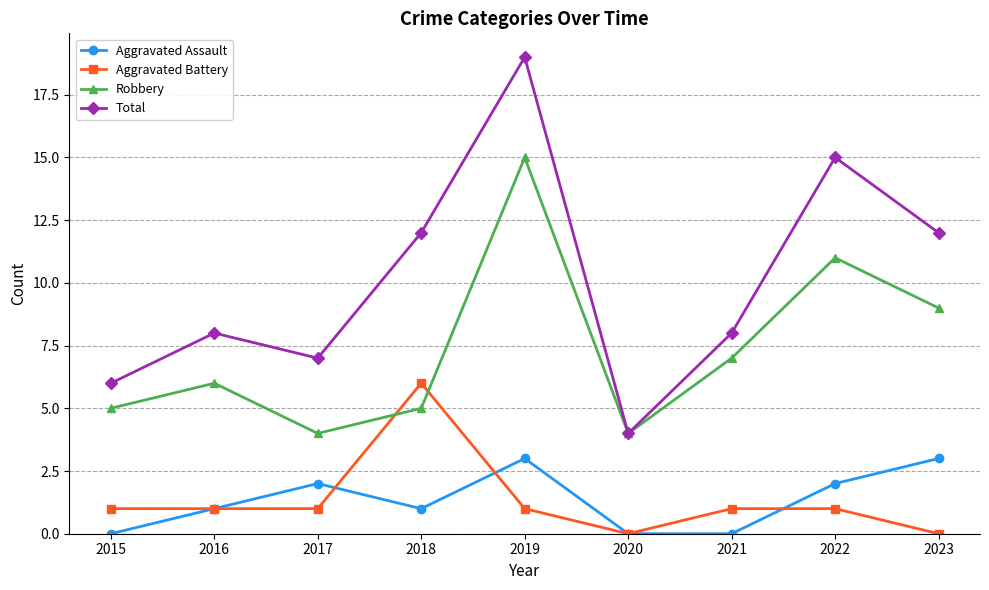

Between which two adjacent categories do Aggravated Battery and Robbery first intersect?

2017 and 2018